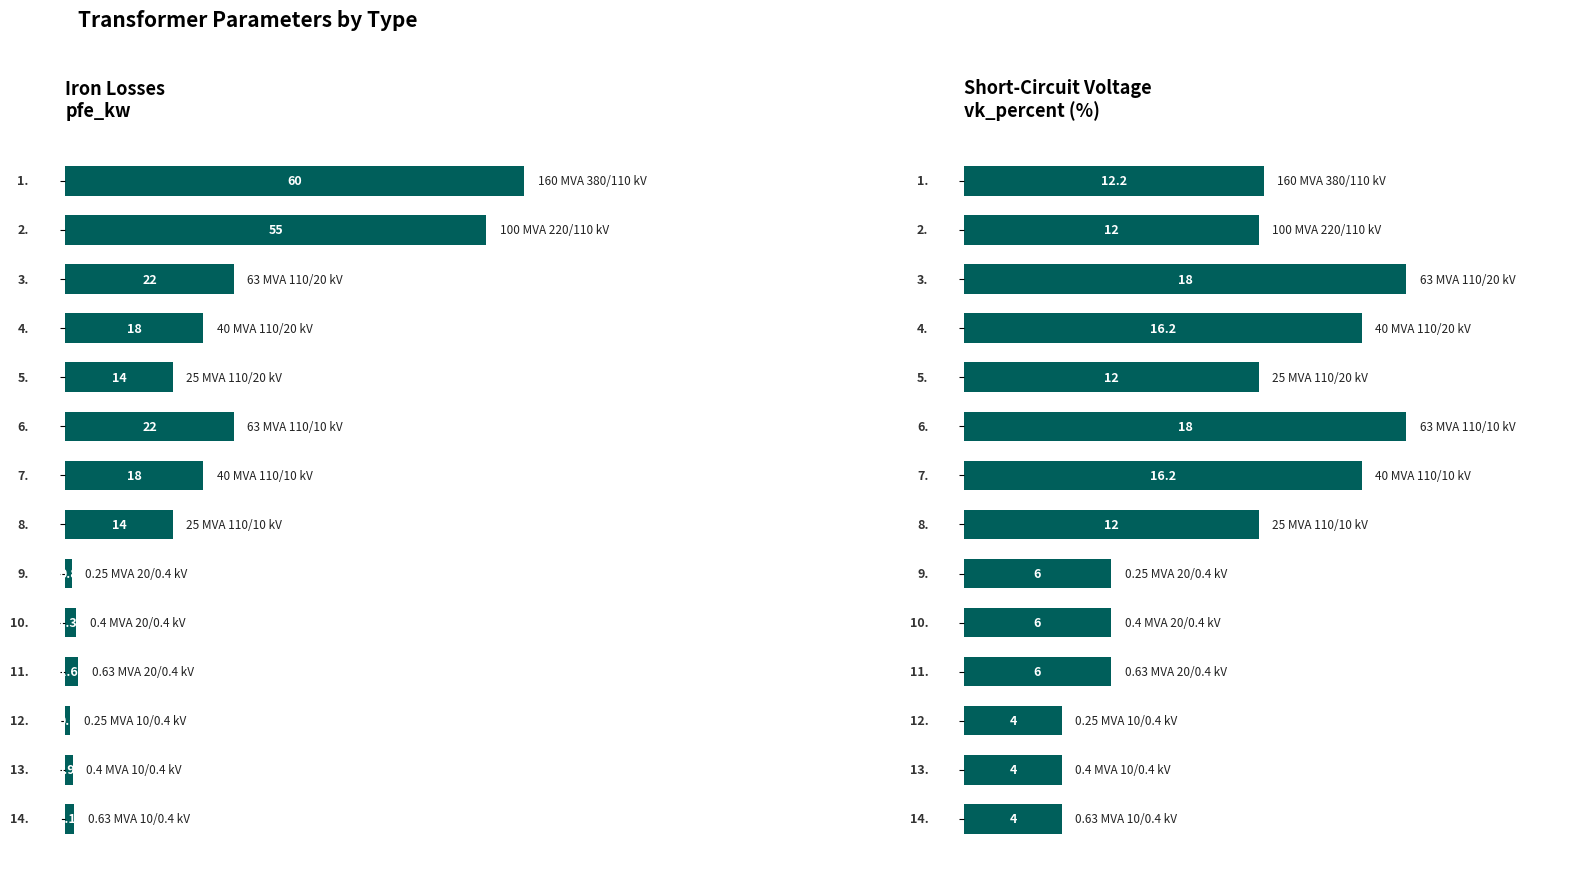

How many data points in vk_percent are above 12?

5